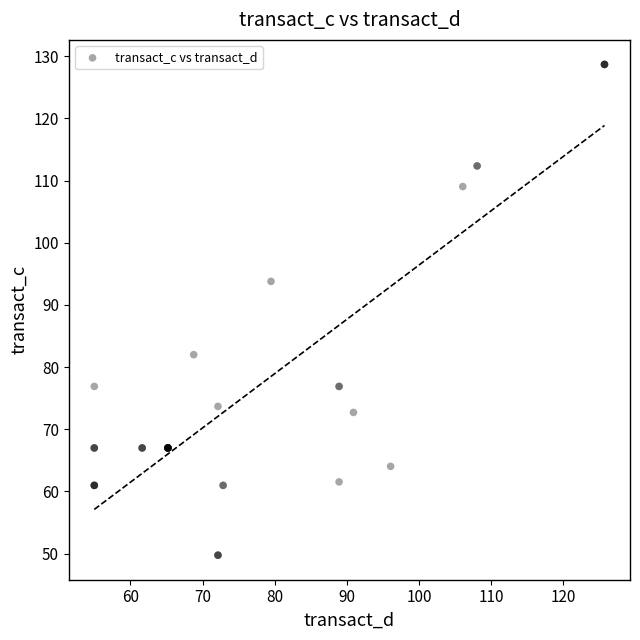

What Y value in the scatter plot is closest to 89?

93.8